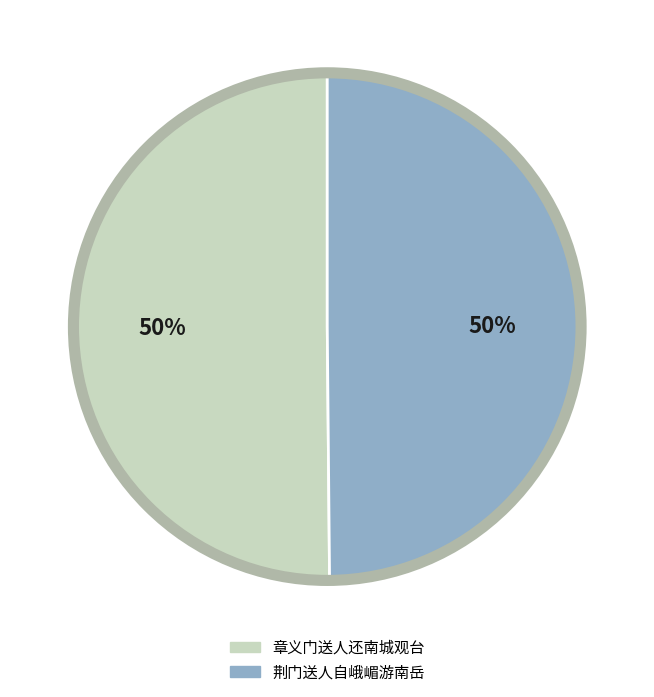

To the nearest percent, what is the average slice percentage?

50%